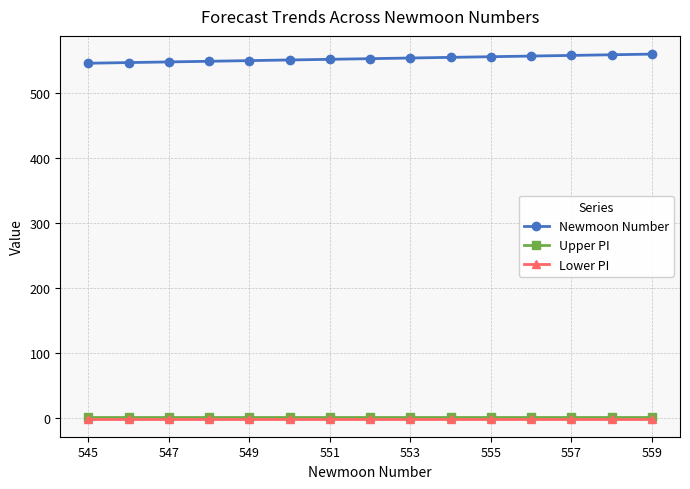

How many lines are shown in the chart?

3